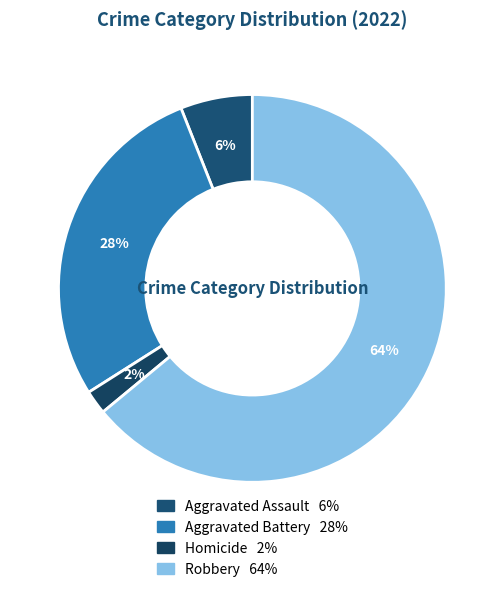

How many slices are in this pie chart?

4